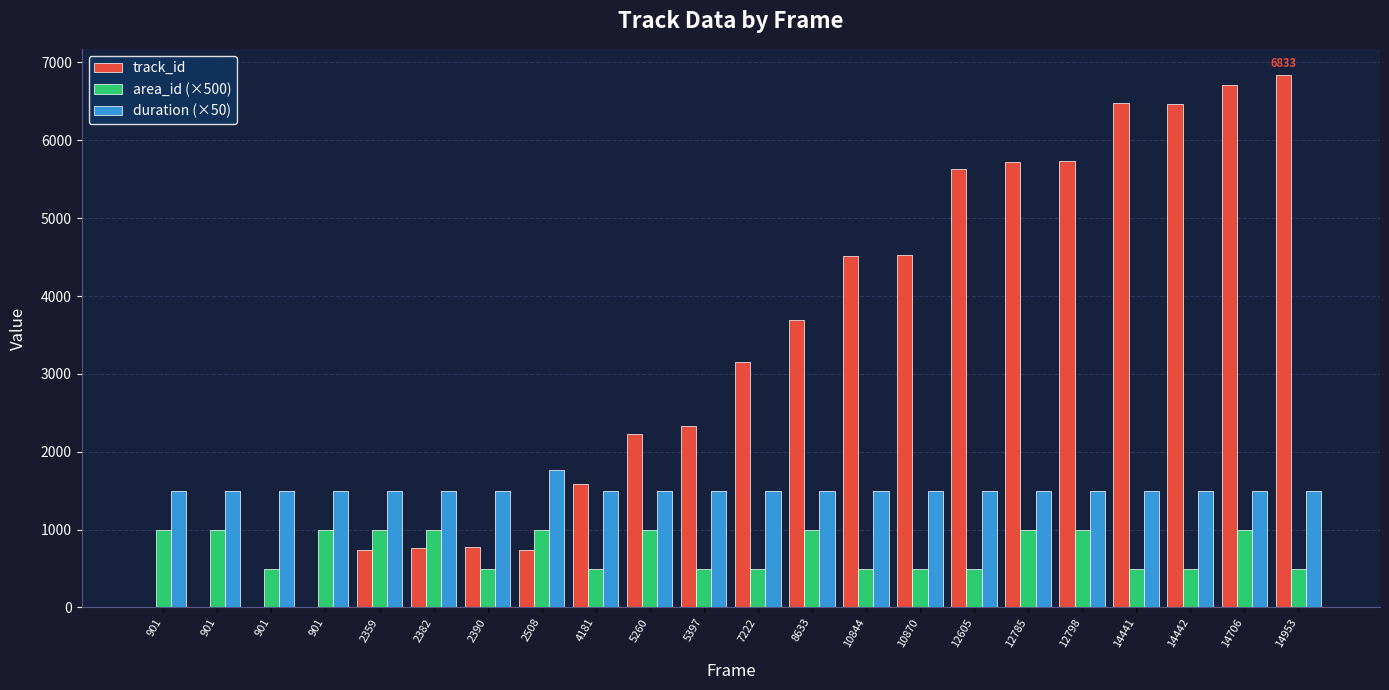

At which label does duration (×50) reach its peak?

2508